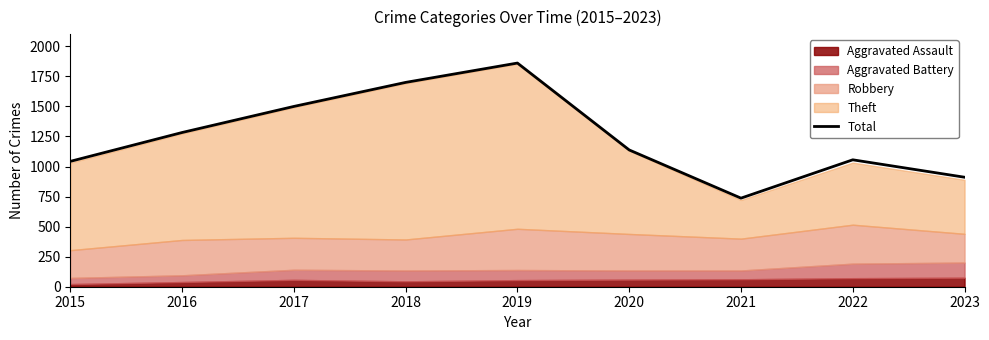

True or false: Total has a value of 827 at 2018.

False